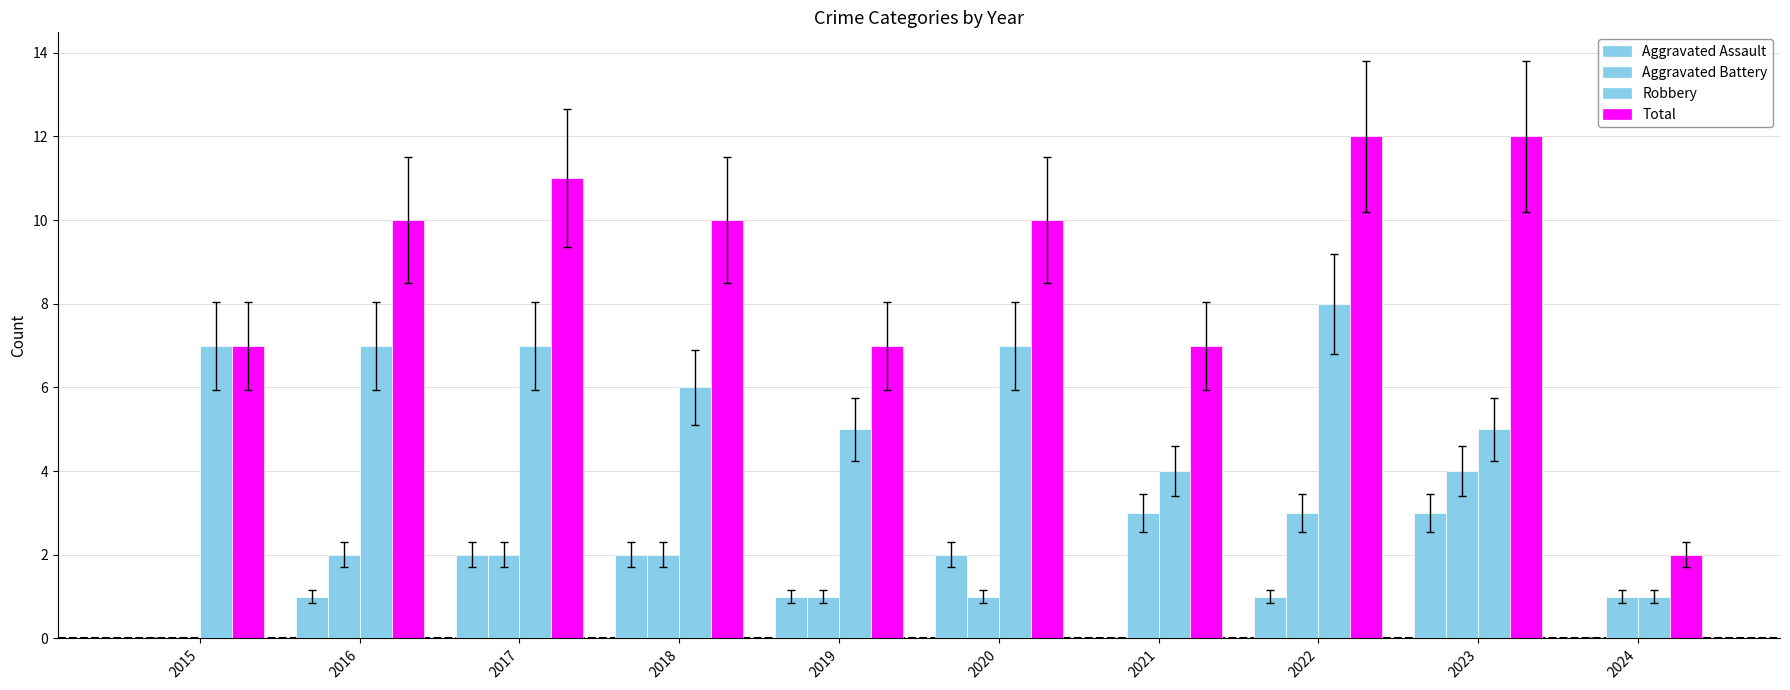

How many groups of bars are there?

10